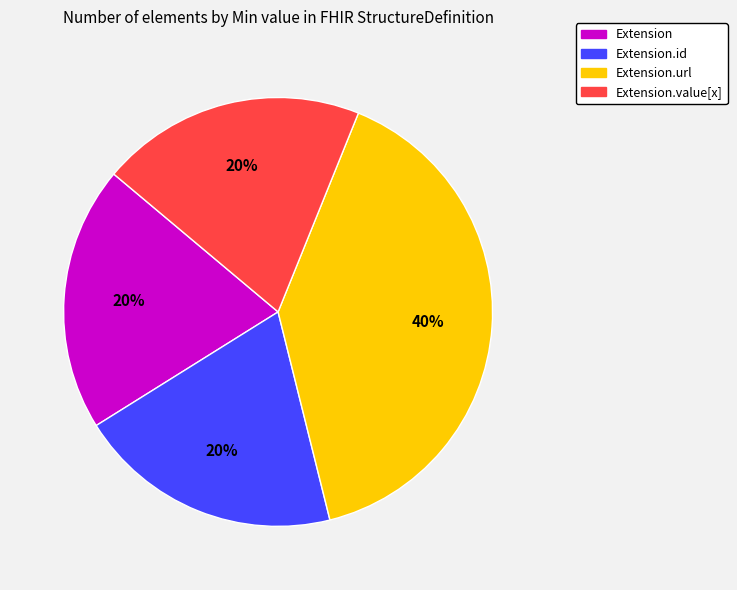

Is there a majority slice in this chart?

No